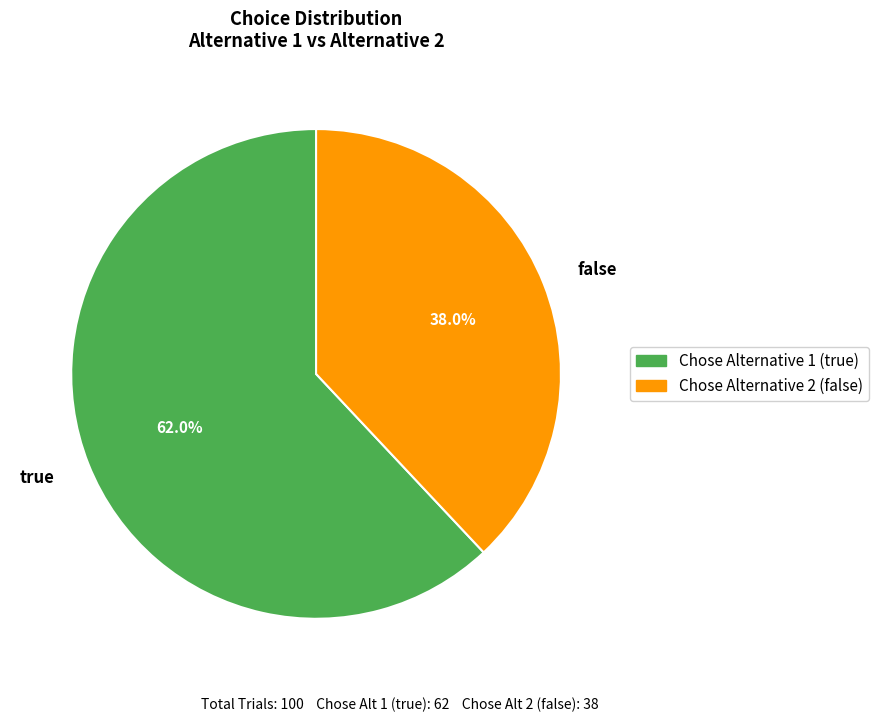

To the nearest percent, what is the average slice percentage?

50%